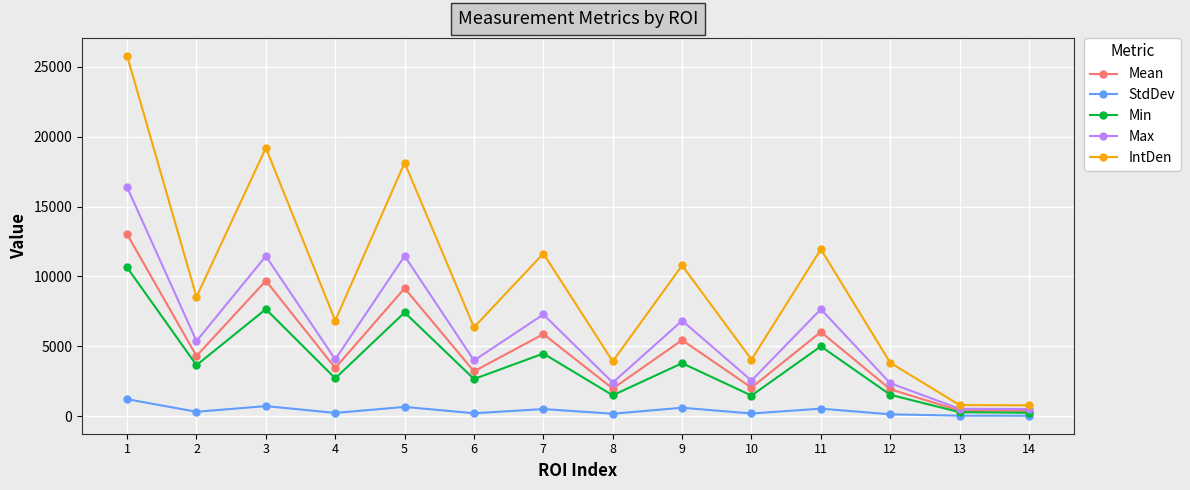

Which series has the widest spread of values?

IntDen